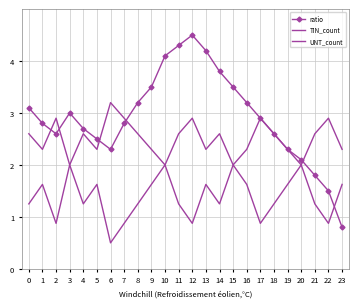

What is the maximum value for UNT_count?

2.0